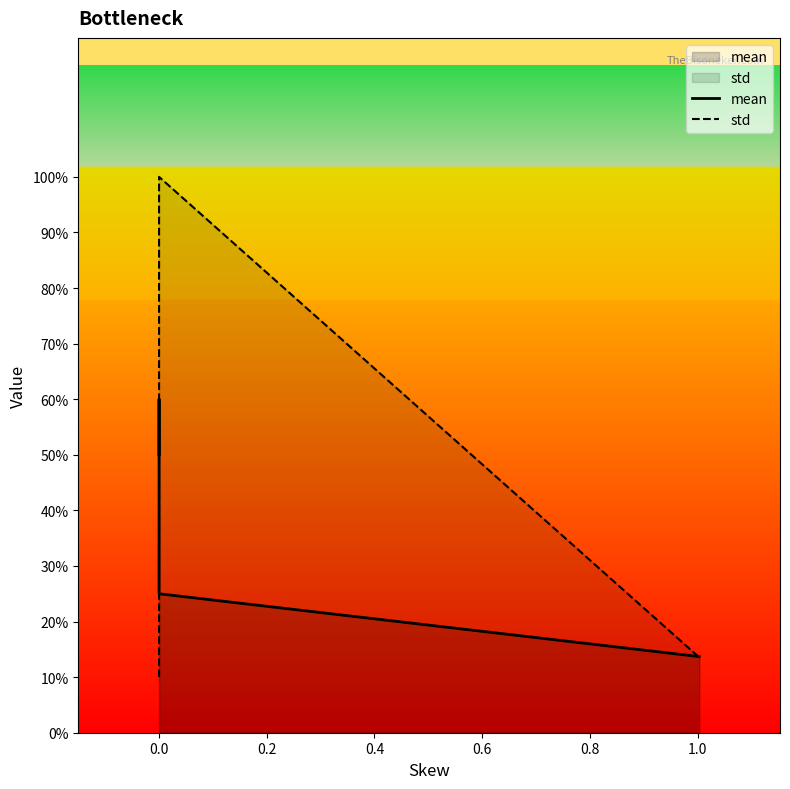

Which series changed the most between 0.0 and 0.4?

mean